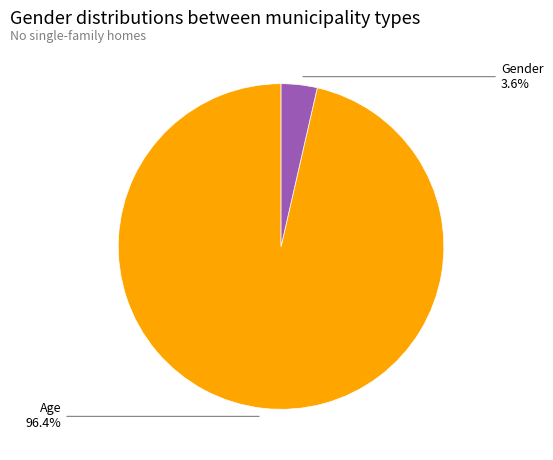

How many segments does this pie chart have?

2